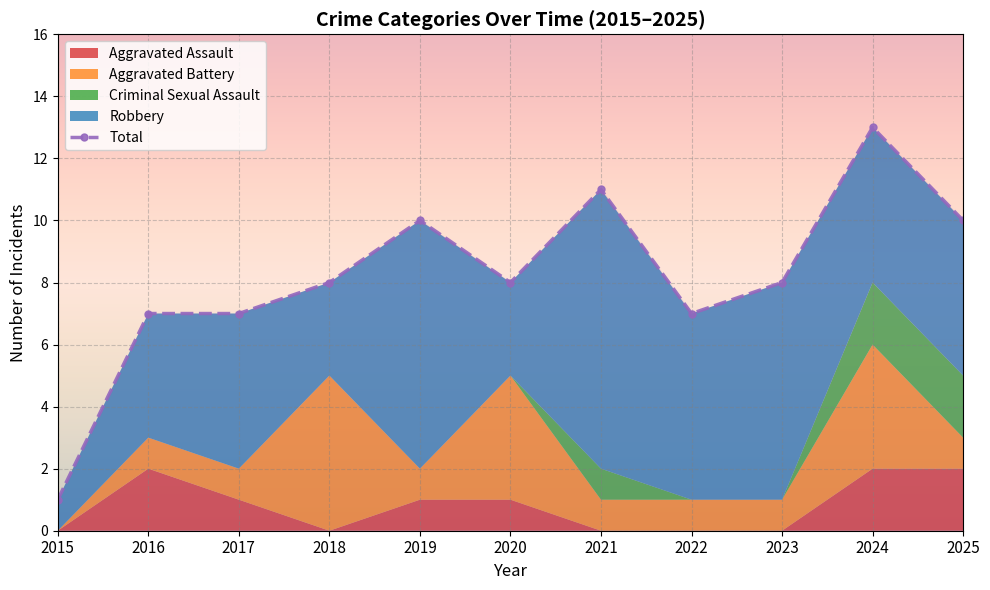

Reading left to right, transcribe all the data shown in this chart.

2015=1	2016=7	2017=7	2018=8	2019=10	2020=8	2021=11	2022=7	2023=8	2024=13	2025=10